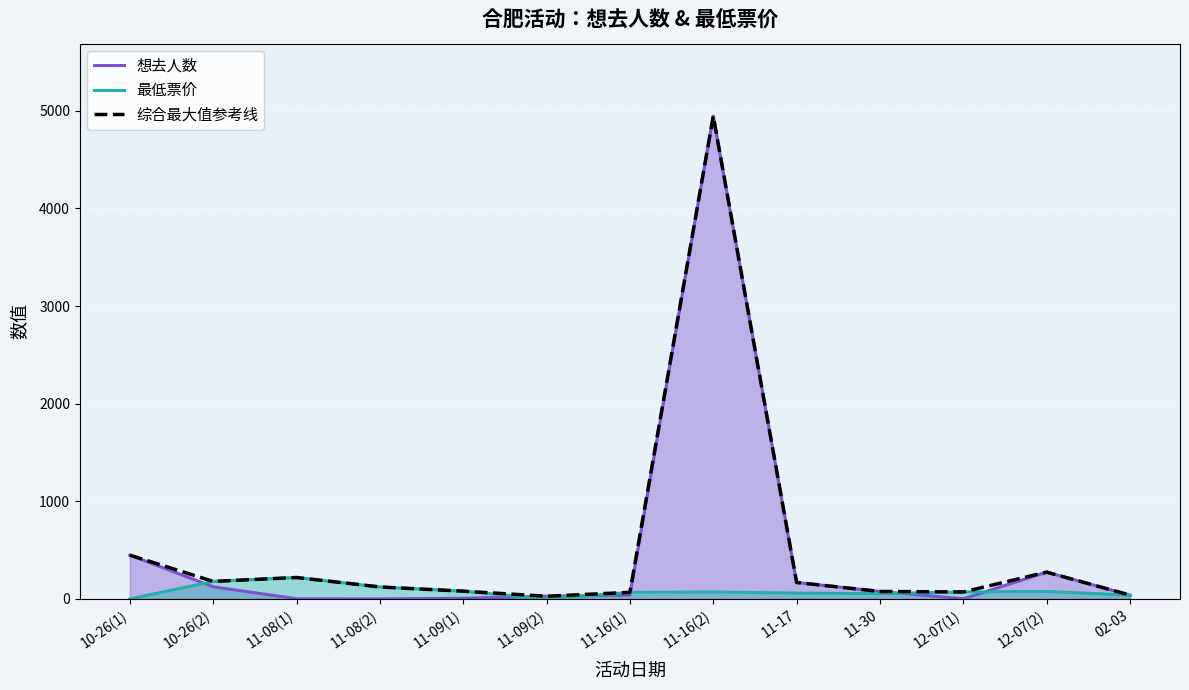

At which category is the sum across all series the highest?

11-16(2)